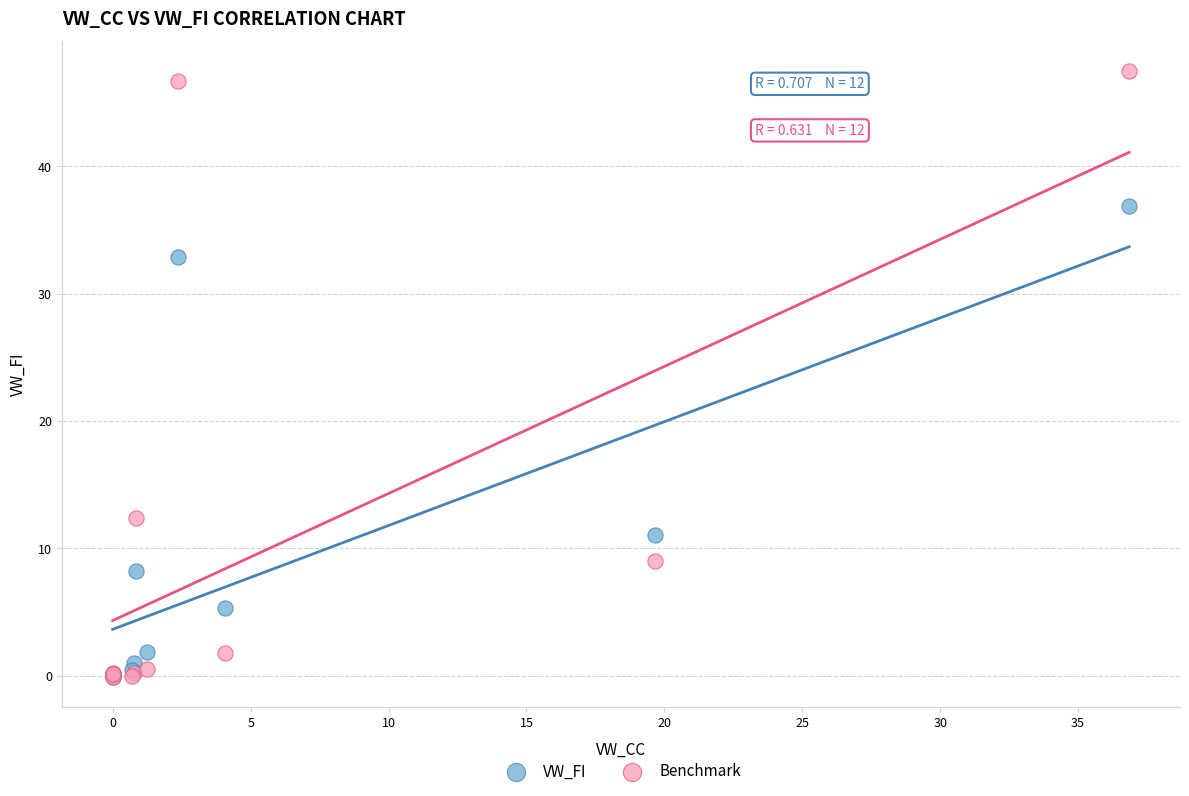

In the VW_FI series, what Y value is closest to 18?

11.1